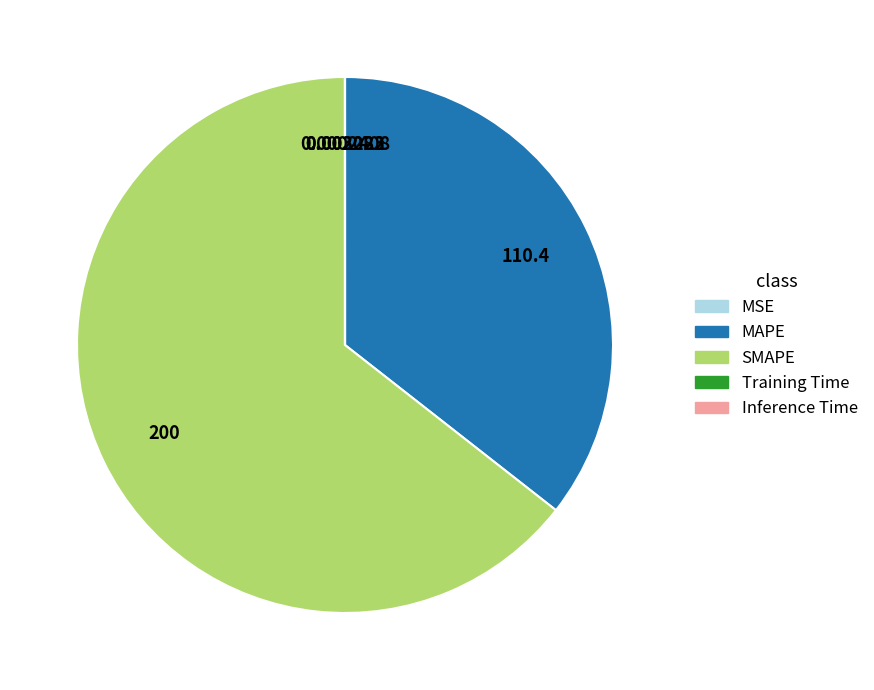

Does SMAPE represent more than half of the total?

Yes